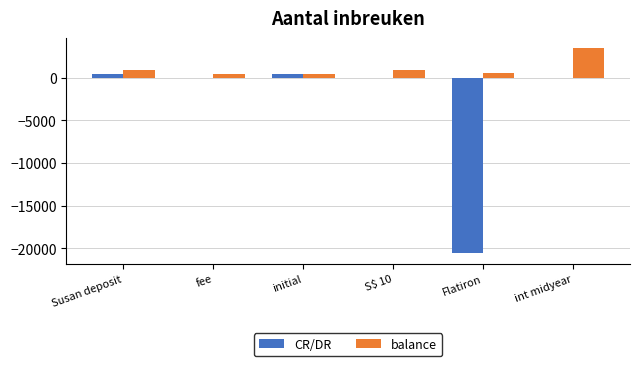

What is the maximum value shown in the chart?

3481.5